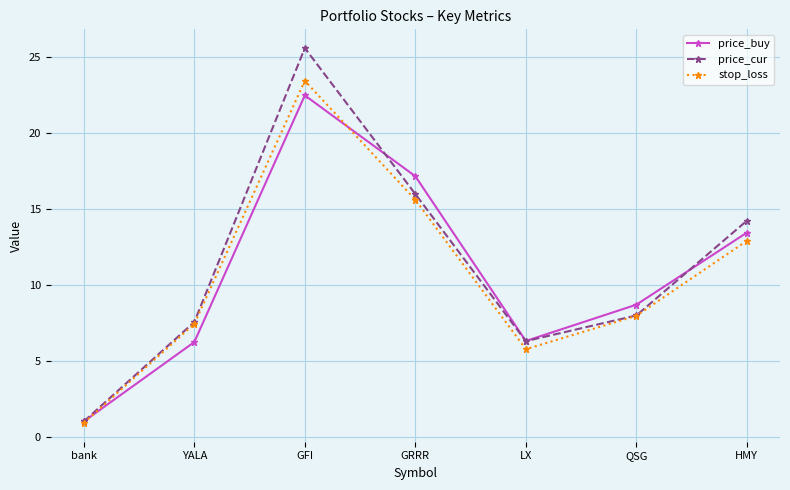

What position from the left is GRRR?

4